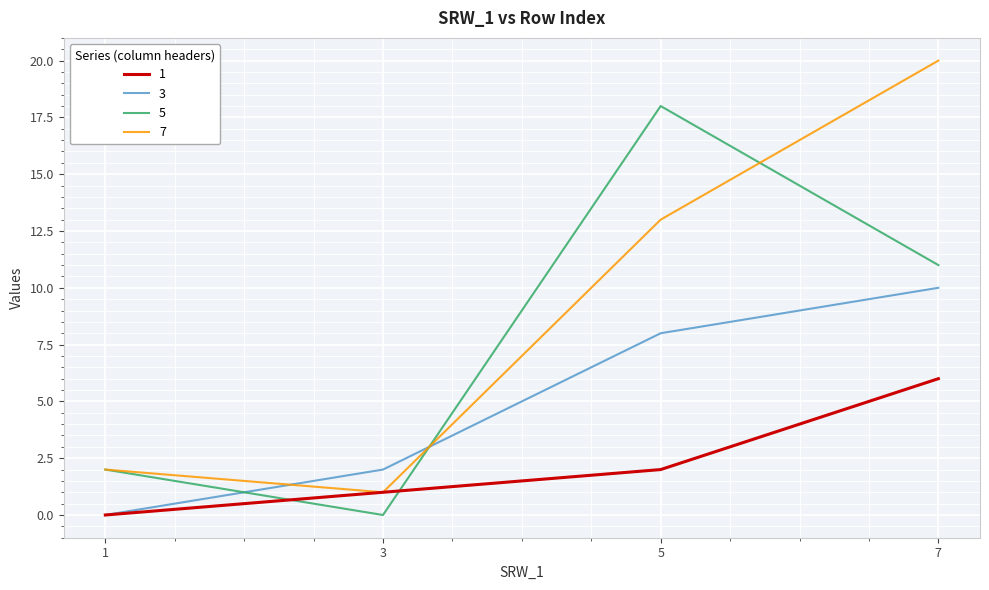

Where is the first local minimum for 7?

3